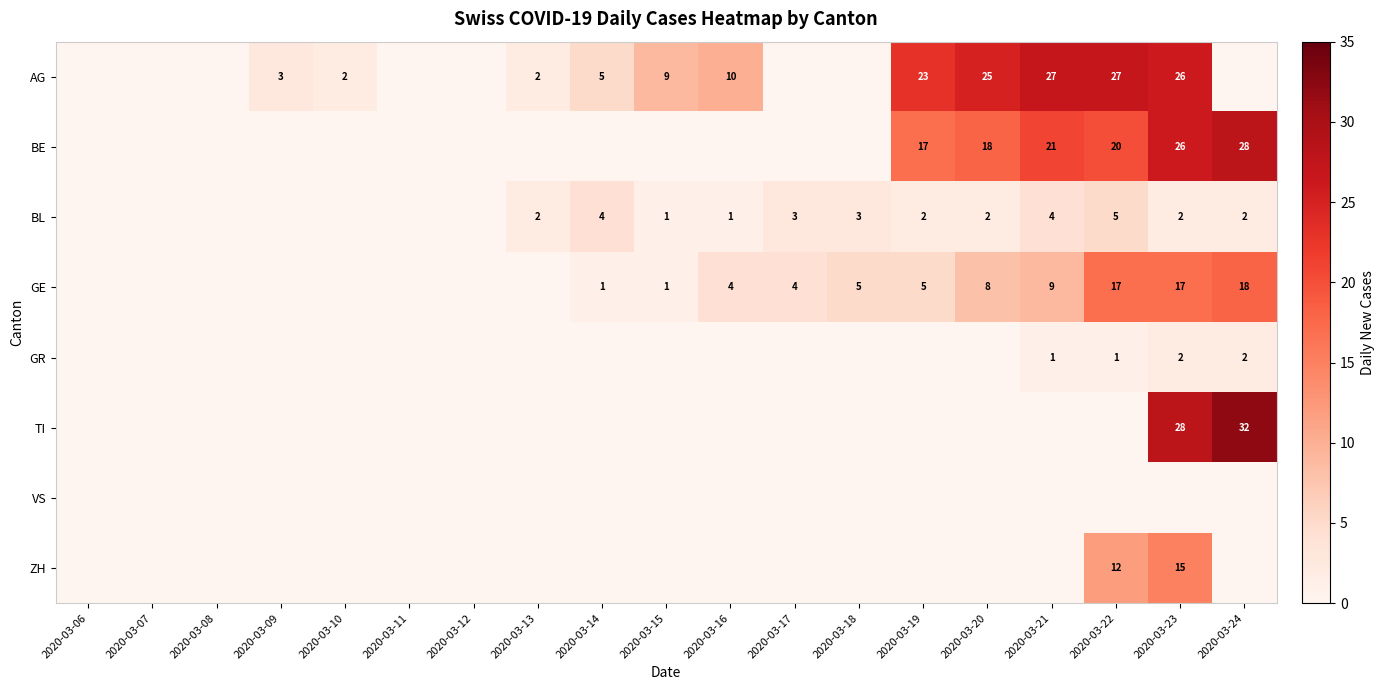

True or false: BE has a value of 8 at 2020-03-20.

False